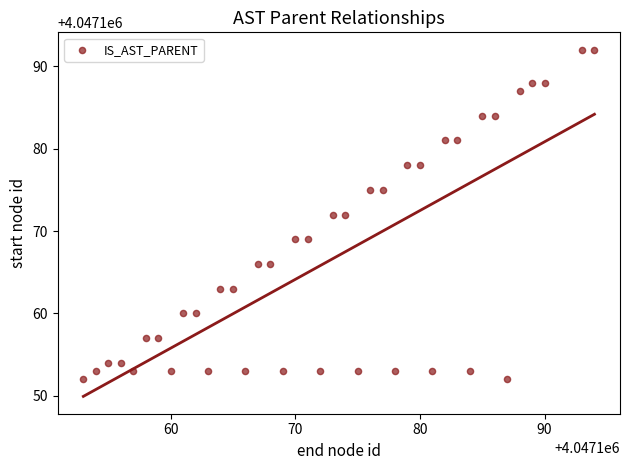

What is the range of X values (max minus min)?

41